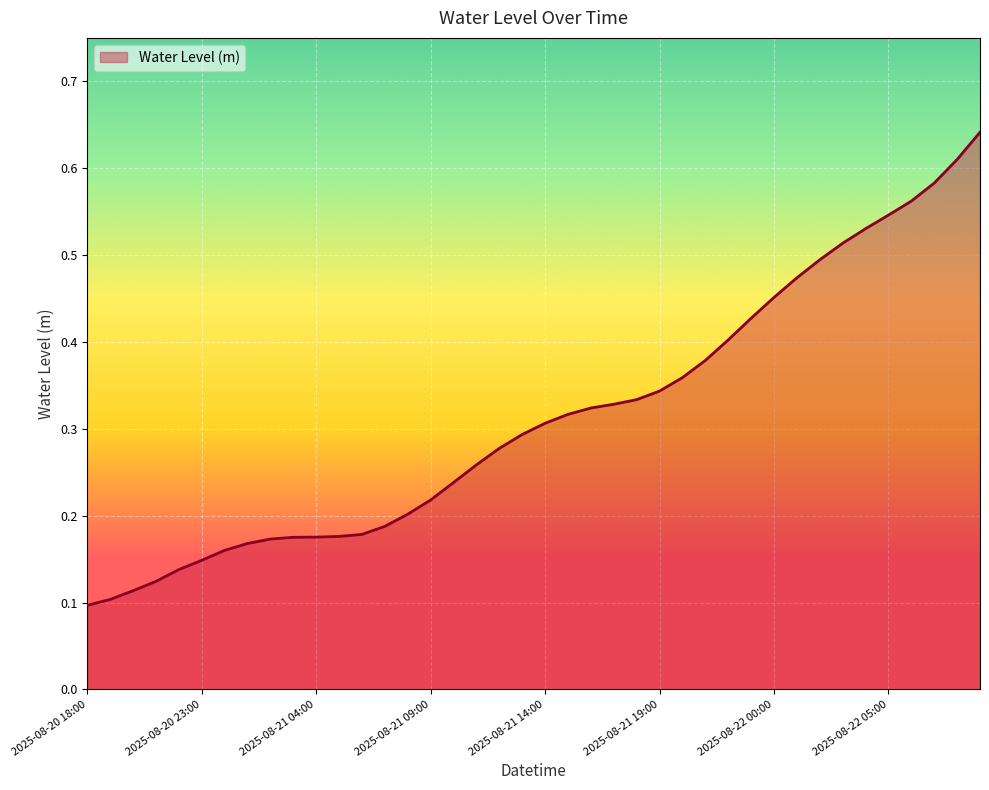

How many lines are shown in the chart?

1